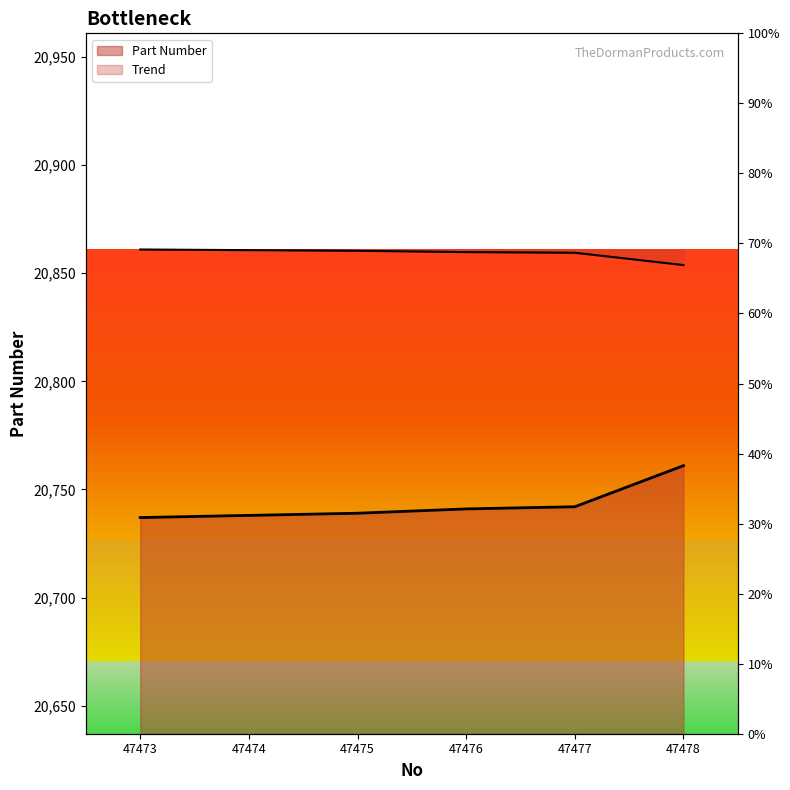

Reading left to right, list all the values displayed in this chart.

47473=20737	47474=20738	47475=20739	47476=20741	47477=20742	47478=20761